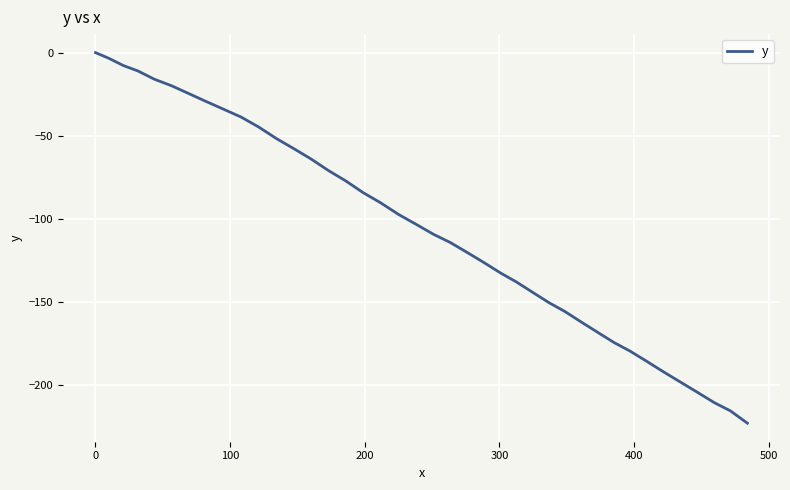

What is the smallest value displayed?

-222.7